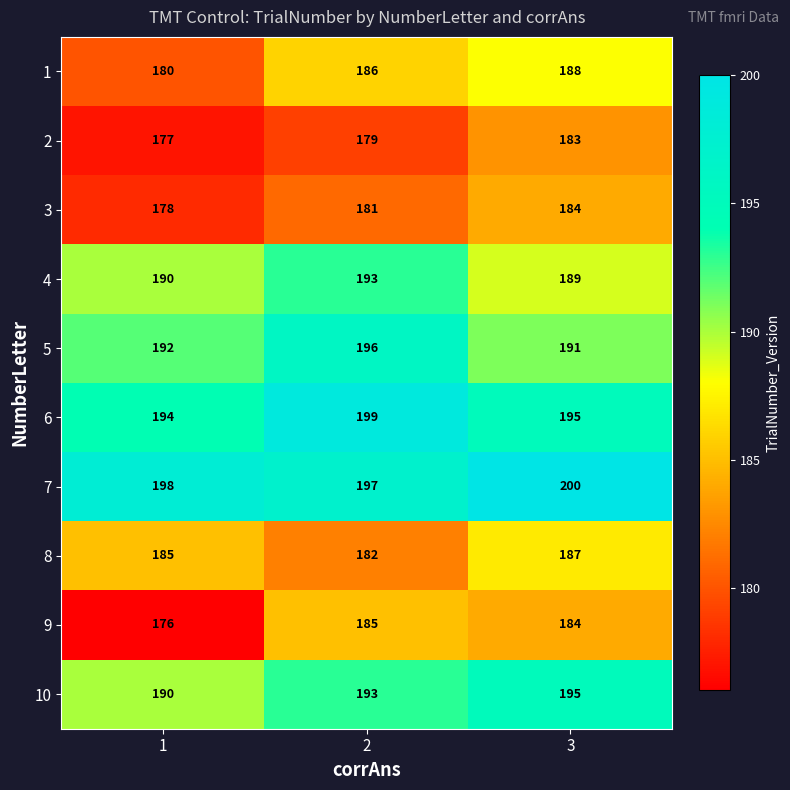

List the labels in order of 10 value, largest first.

3, 2, 1